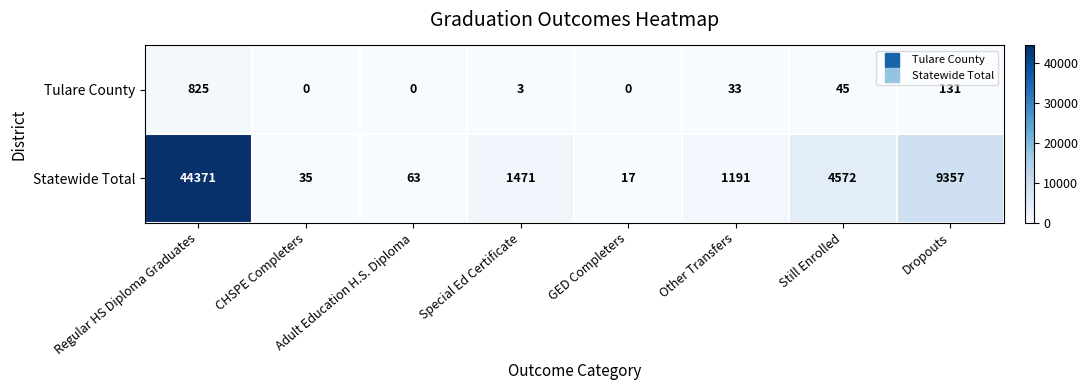

What is the total value across all series at Special Ed Certificate?

1474